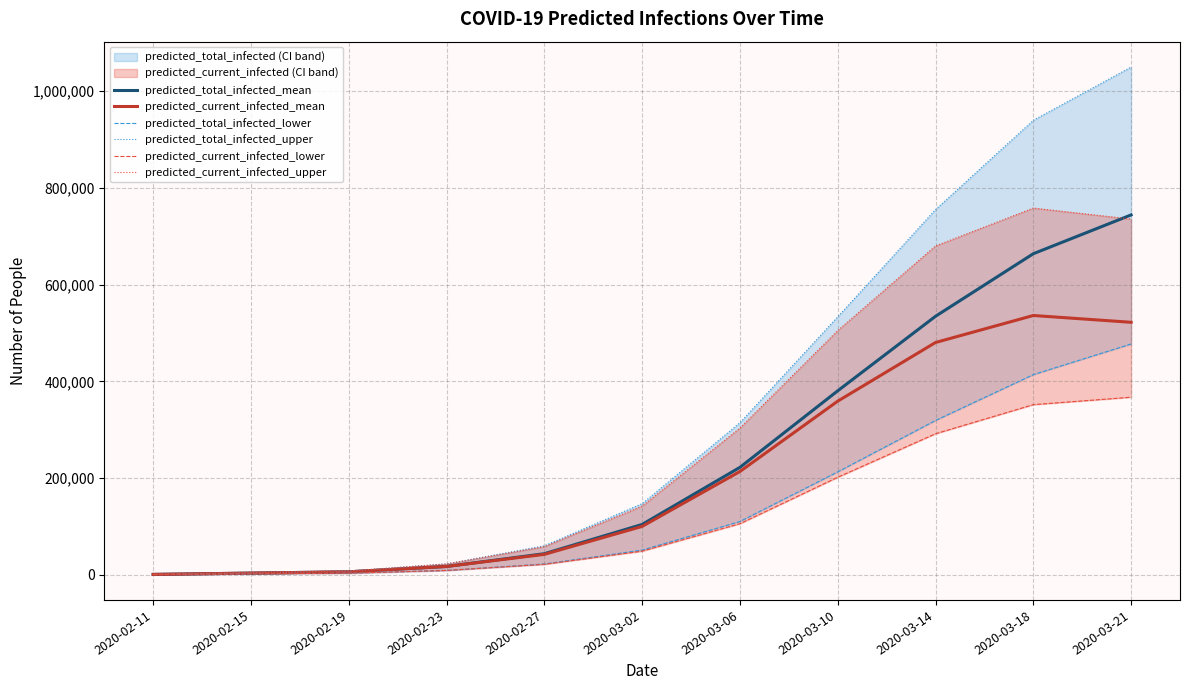

Which series has the largest range (max minus min)?

predicted_total_infected_upper